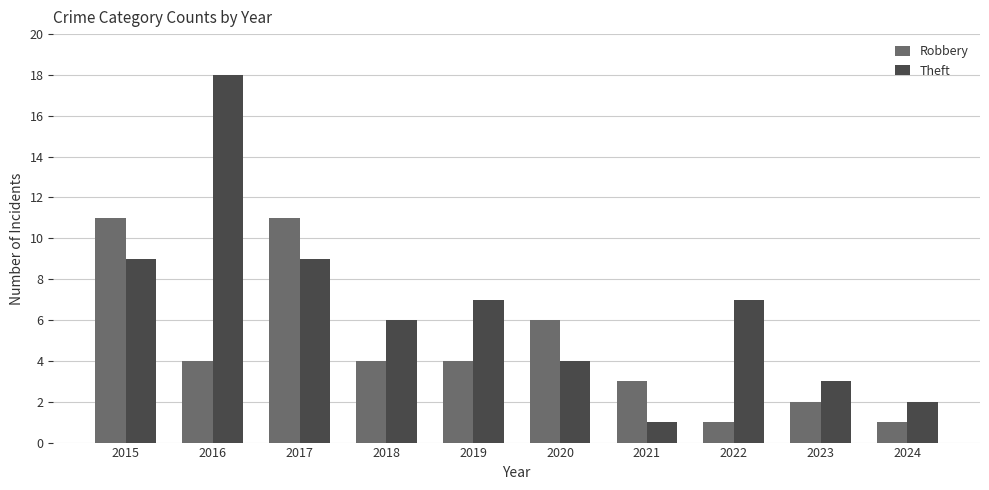

What is the highest value of the Theft series?

18